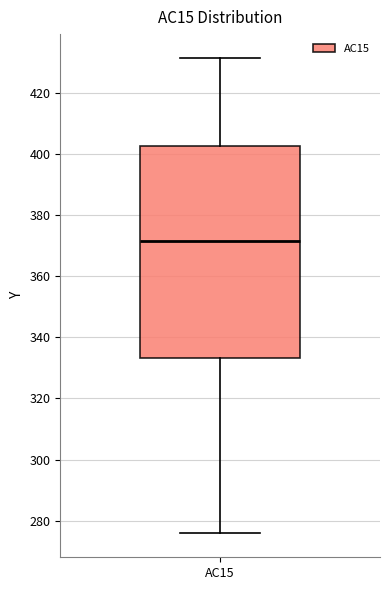

Where is the lower edge of the box for AC15 on the y-axis? The values are not printed on the chart, so give them approximately, as read against the axis.

334